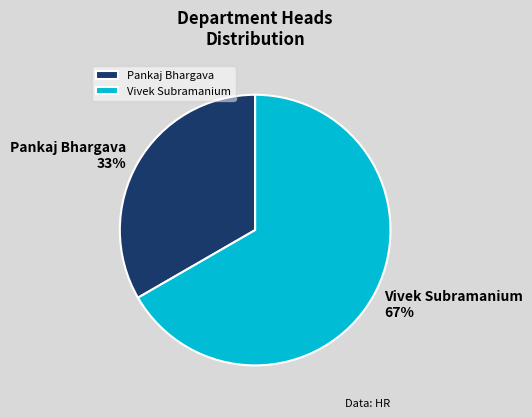

Combined, do Vivek Subramanium and Pankaj Bhargava account for over 50%?

Yes